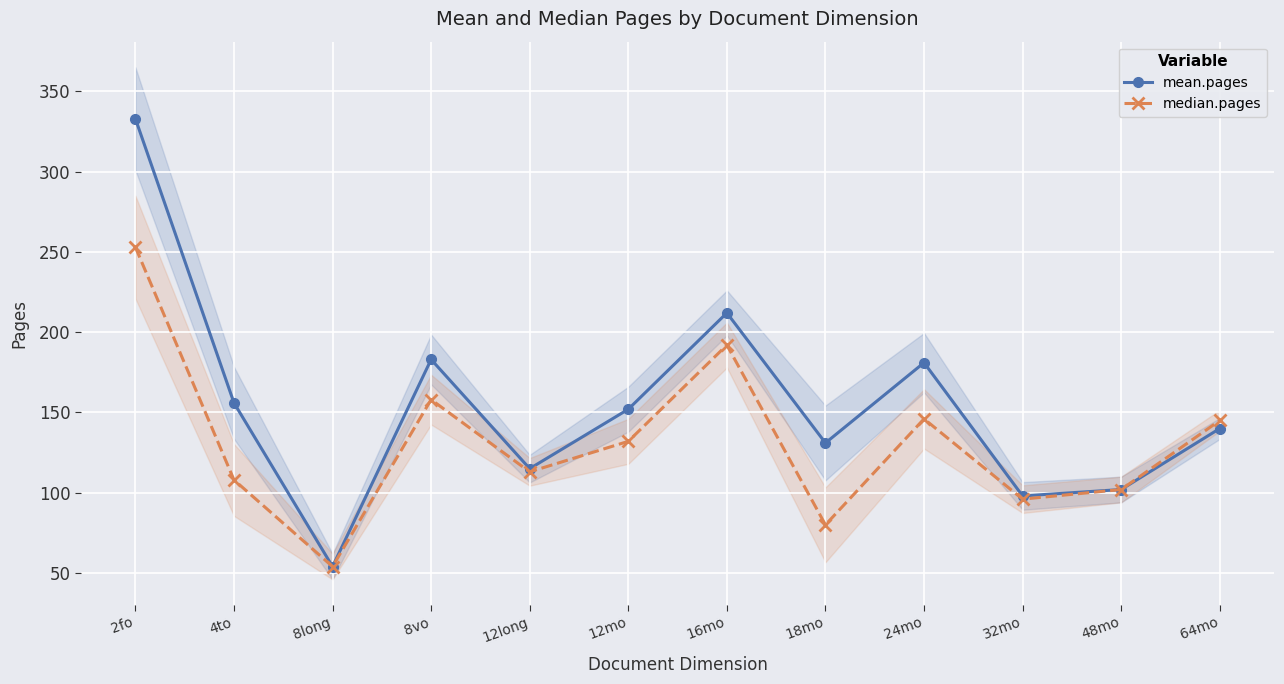

What is the difference between the mean.pages values at 8long and 24mo?

127